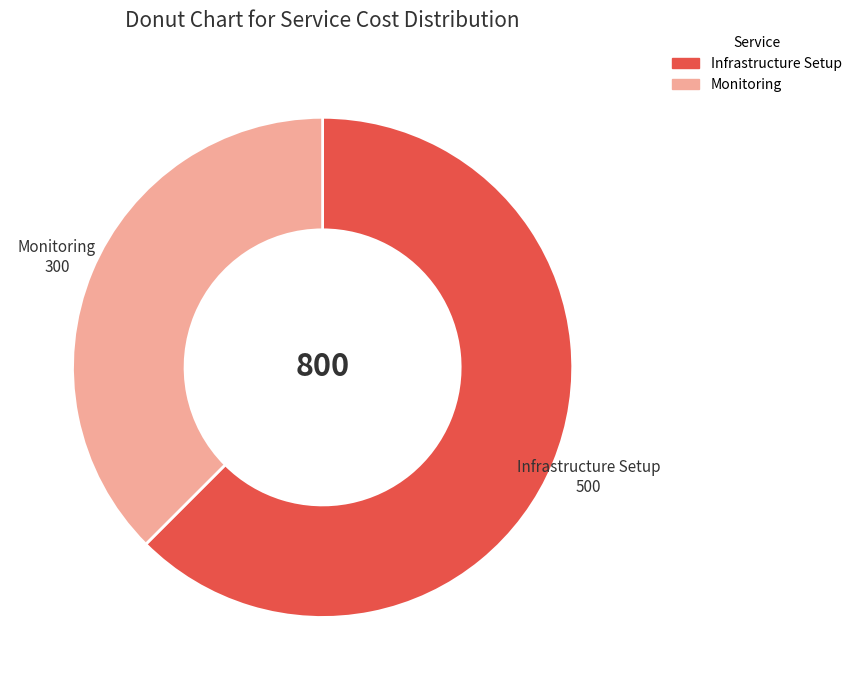

True or false: Monitoring accounts for 38% of the total.

True